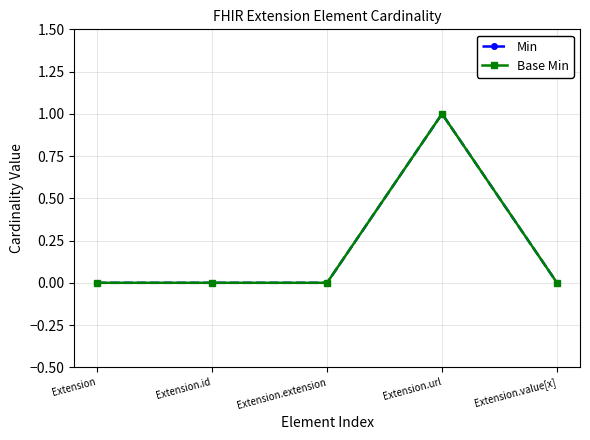

Which series has the largest total across all categories?

Min